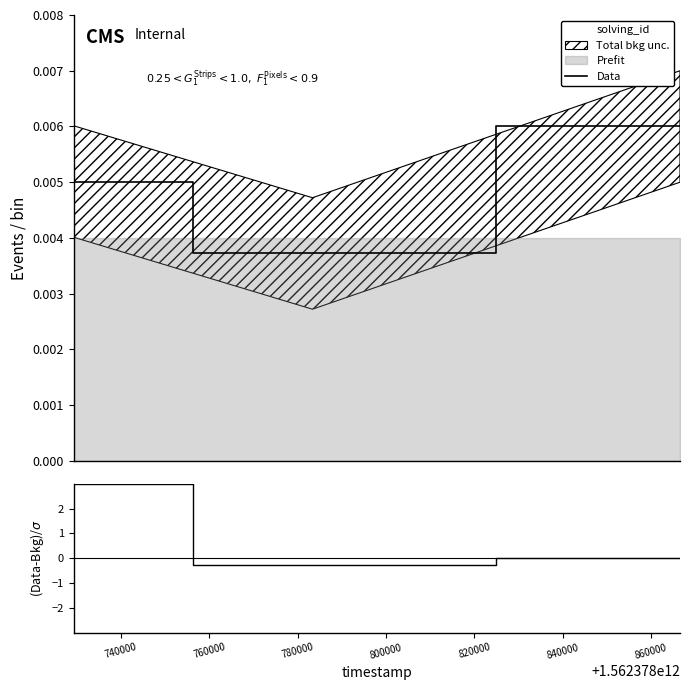

Count the Data values in the range 0 to 1.

3